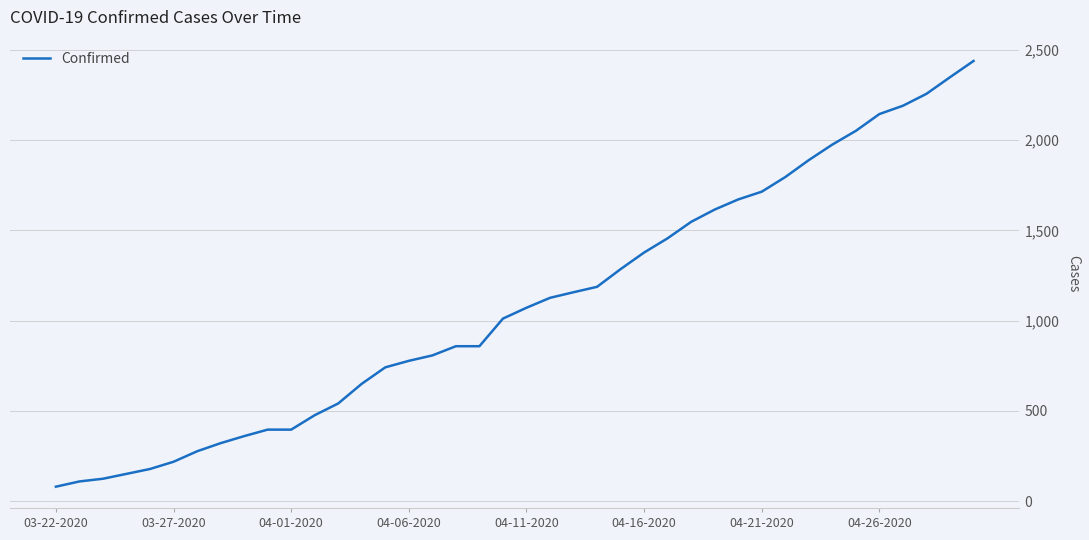

What is the minimum value shown in the chart?

80